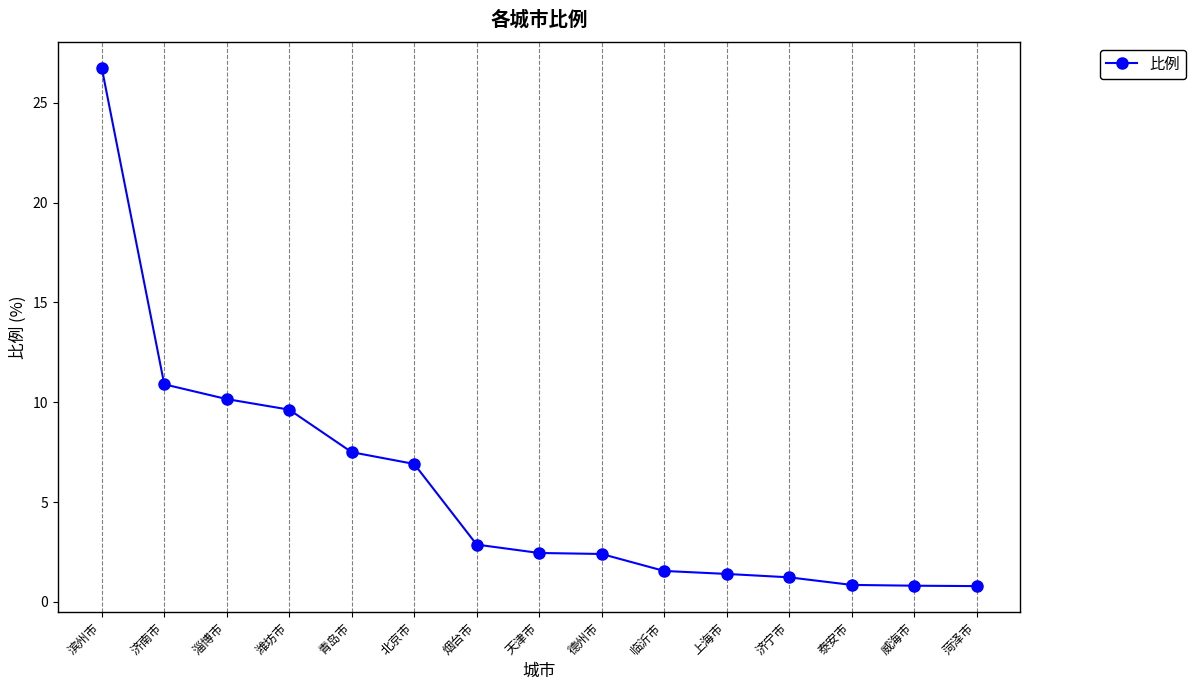

Where is the data nearest to the value 13?

济南市